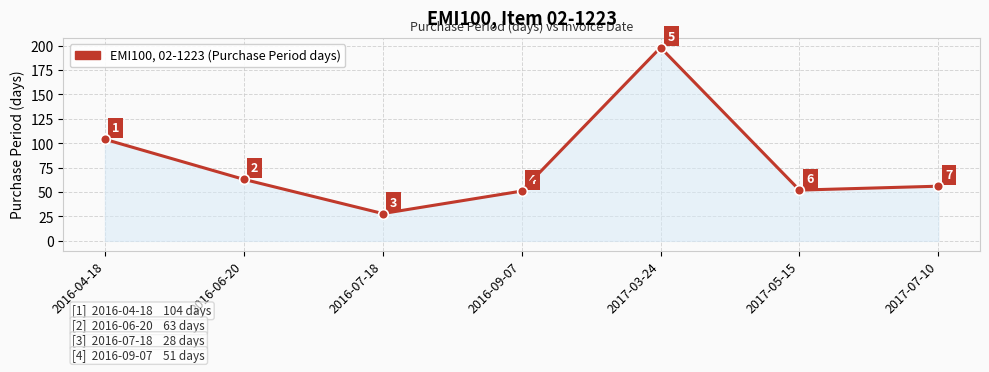

What is the change in value from 2016-04-18 to 2017-05-15?

-52